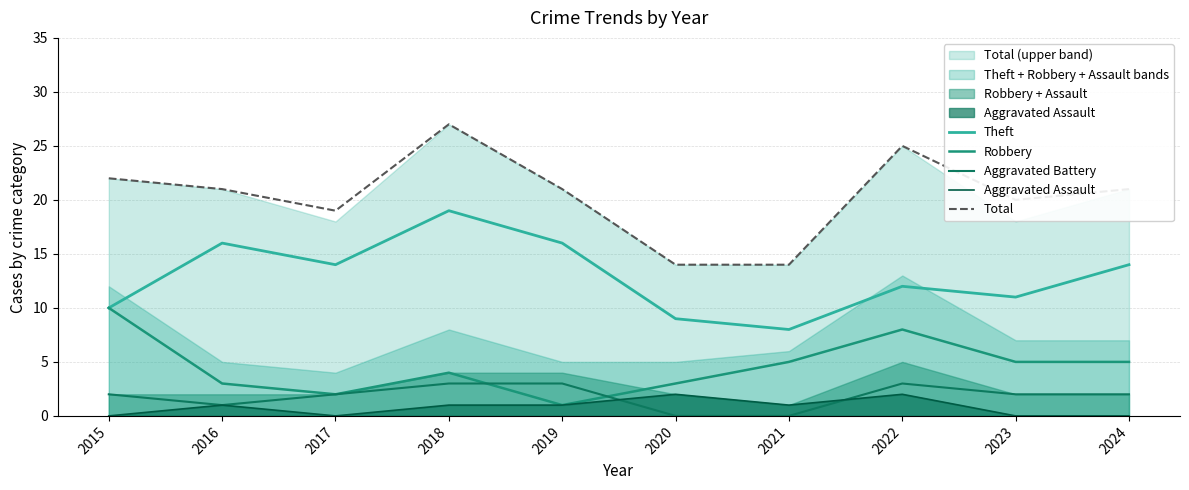

Reading left to right, extract all data points from this chart.

Theft: 10	16	14	19	16	9	8	12	11	14
Robbery: 10	3	2	4	1	3	5	8	5	5
Aggravated Battery: 2	1	2	3	3	0	0	3	2	2
Aggravated Assault: 0	1	0	1	1	2	1	2	0	0
Total: 22	21	19	27	21	14	14	25	20	21